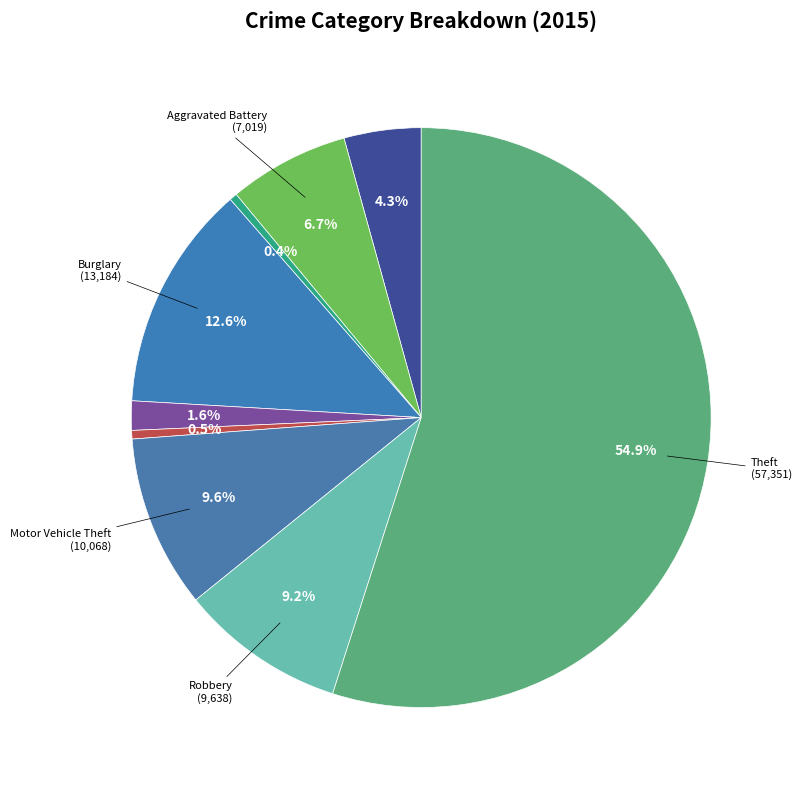

Which category has the smallest portion of the pie?

Arson